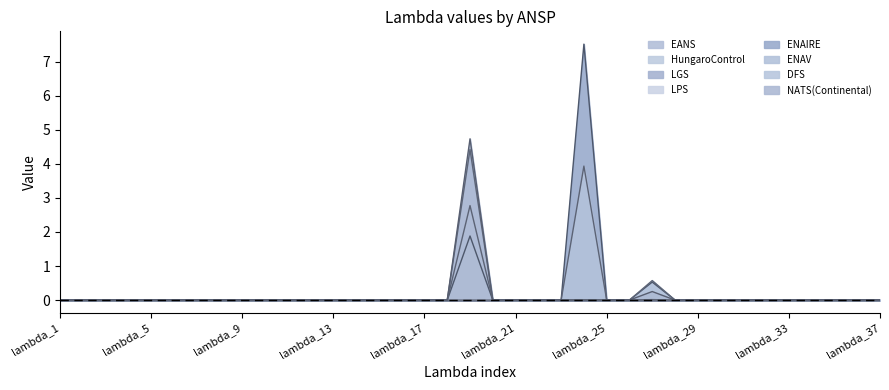

Is the value of NATS(Continental) at lambda_20 greater than the value of ENAV at lambda_35?

No